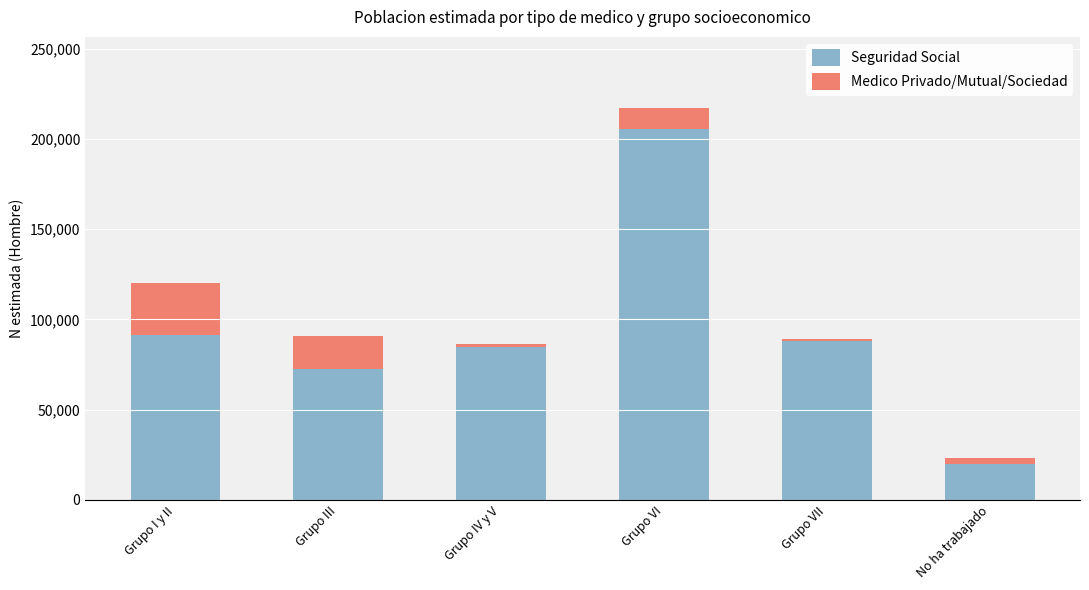

Which category has the lowest value in the Seguridad Social series?

No ha trabajado